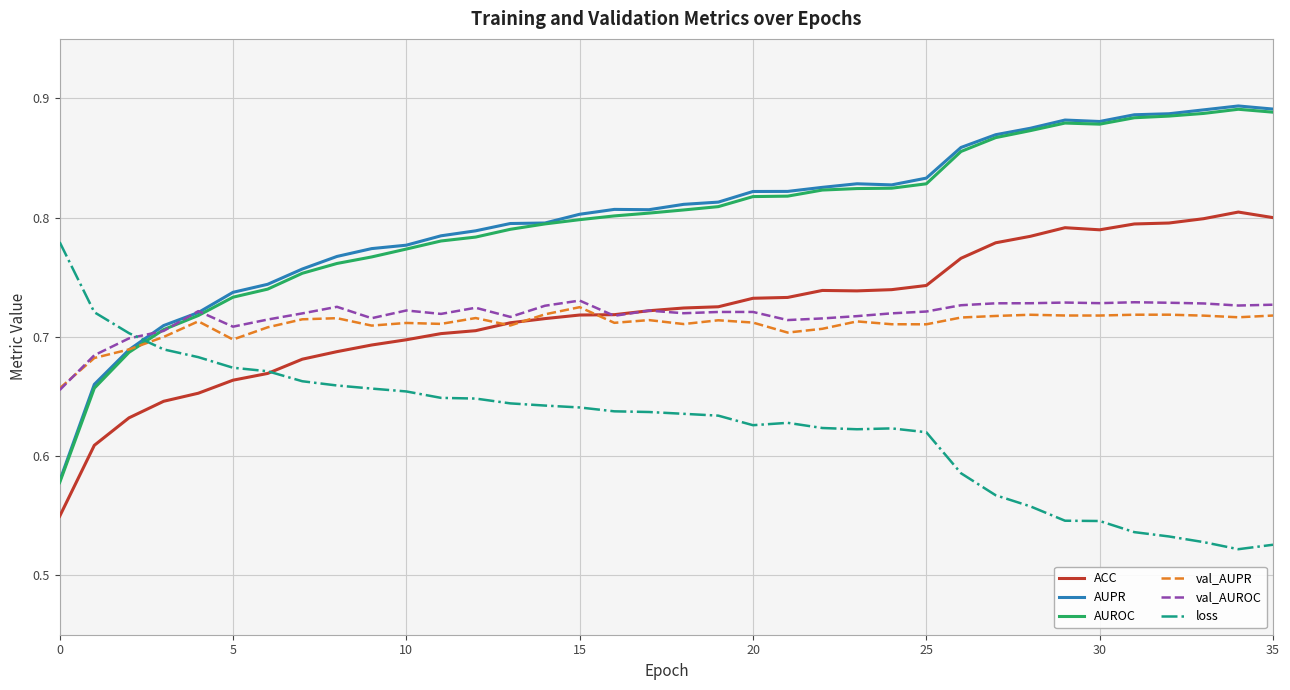

What is the difference between the maximum and minimum values in the AUROC series?

0.3